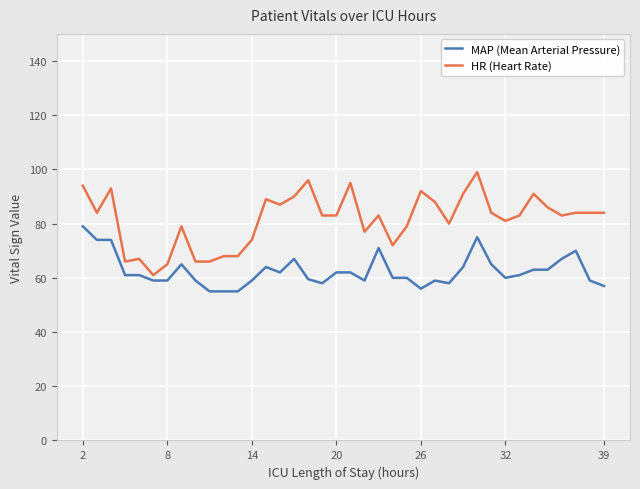

What is the difference between the second highest and minimum values in the MAP (Mean Arterial Pressure) series?

20.0